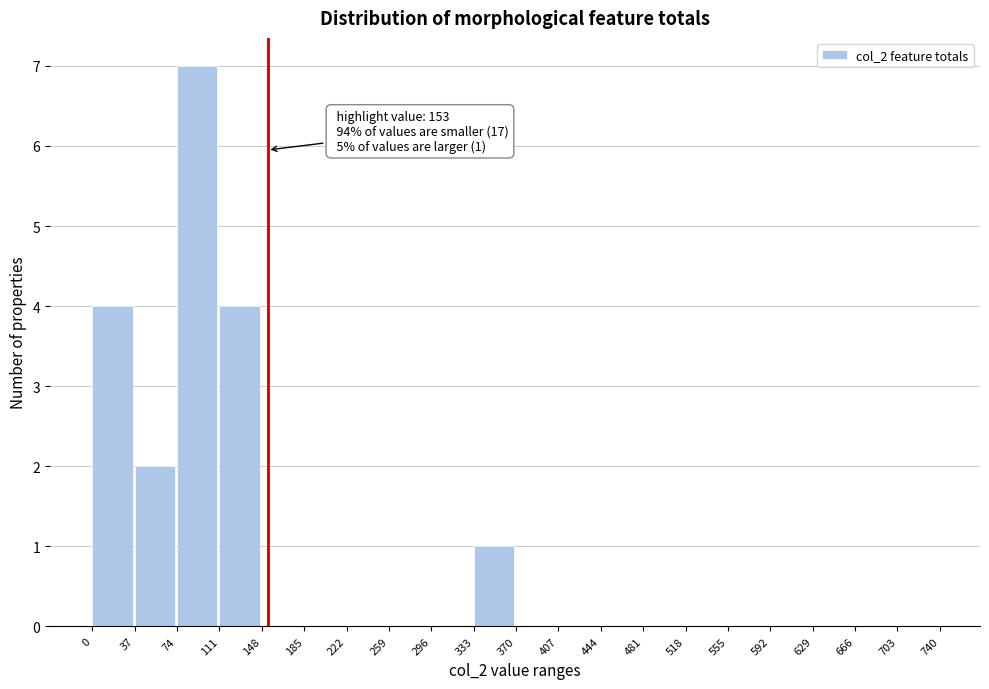

Which range on the x-axis has the tallest bar?

74 to 111